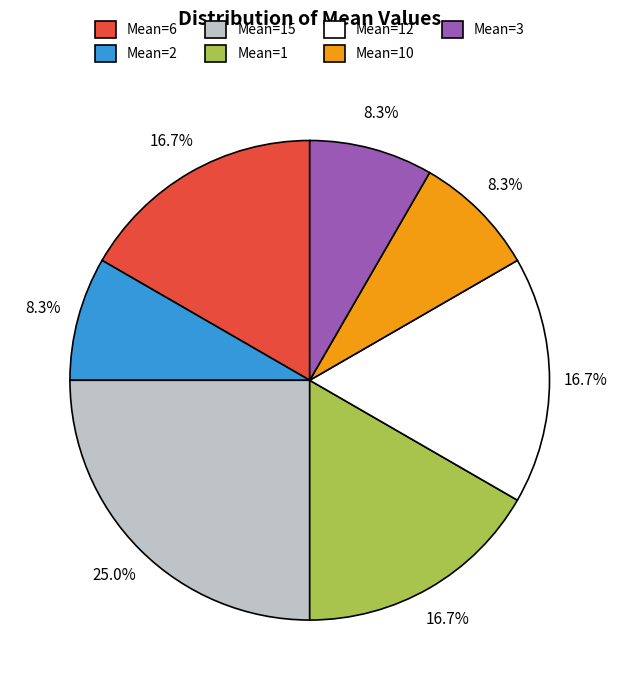

Is there any slice that represents more than half of the pie?

No